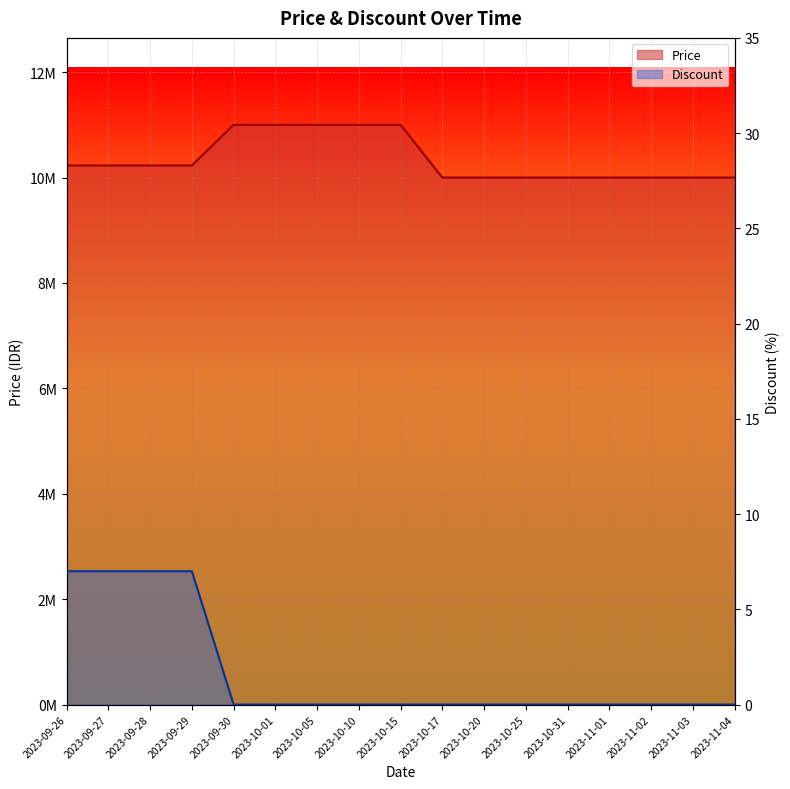

At how many categories does at least one series exceed 3849313?

17